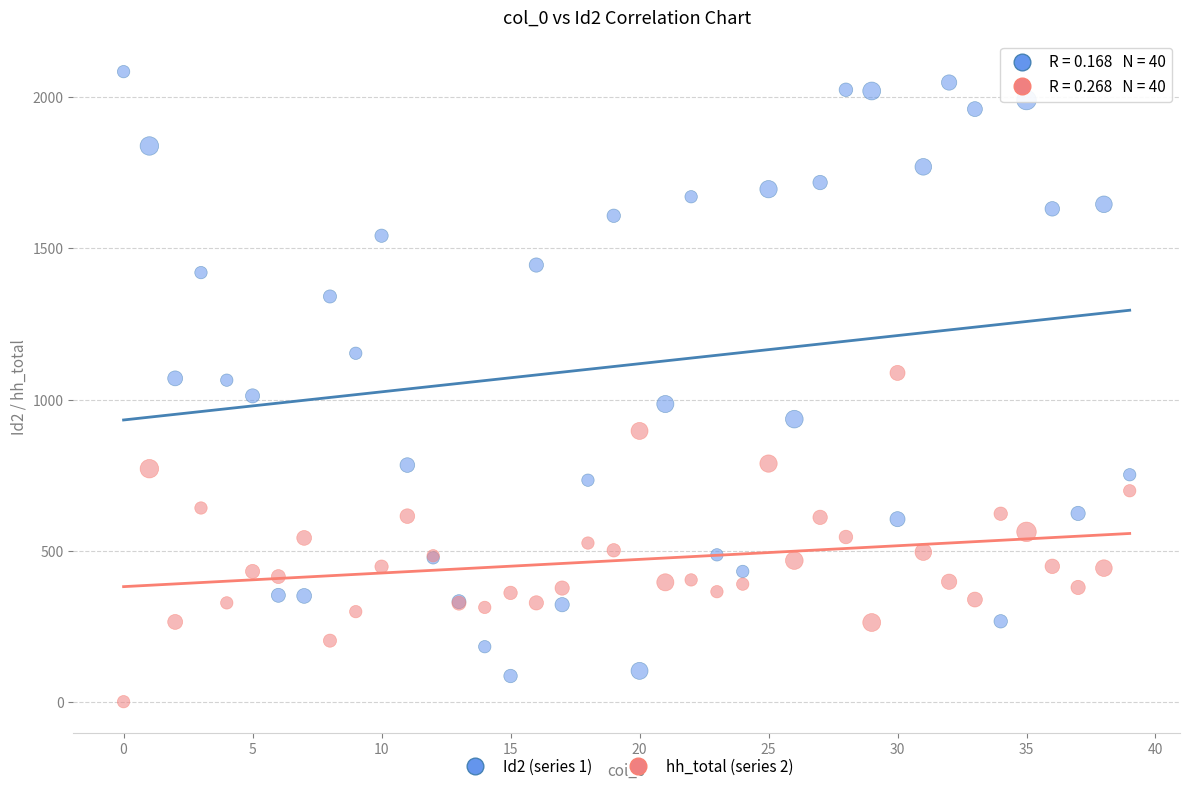

Which series contains the highest Y value?

Id2 (series 1)